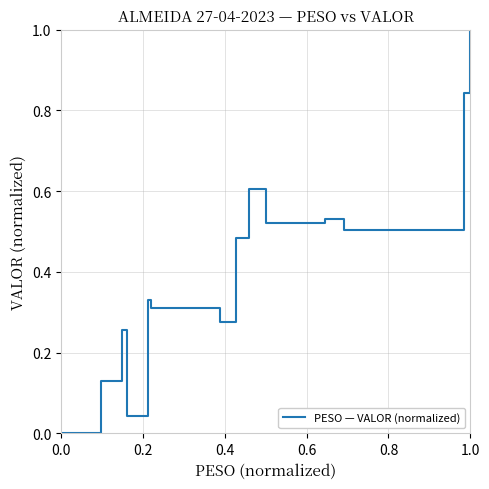

What is the greatest value displayed?

1.0